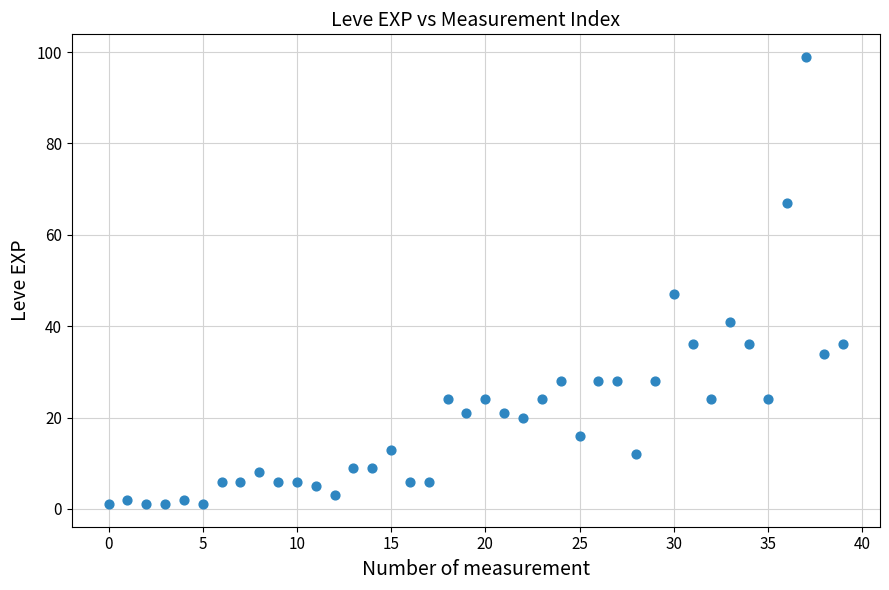

What Y value in the scatter plot is closest to 50?

47